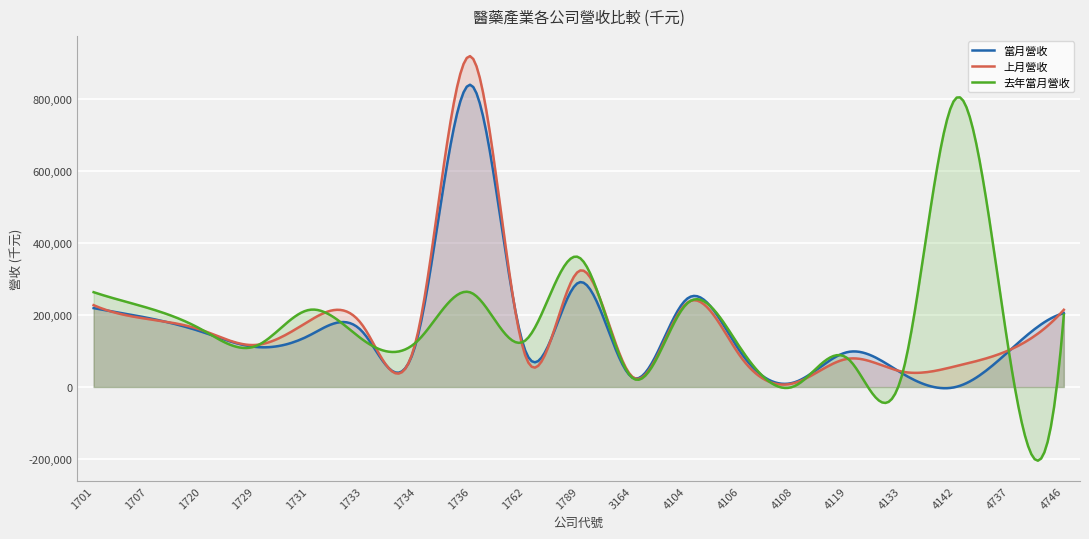

What is the value of the 當月營收 point at the 2nd from the left?

192057